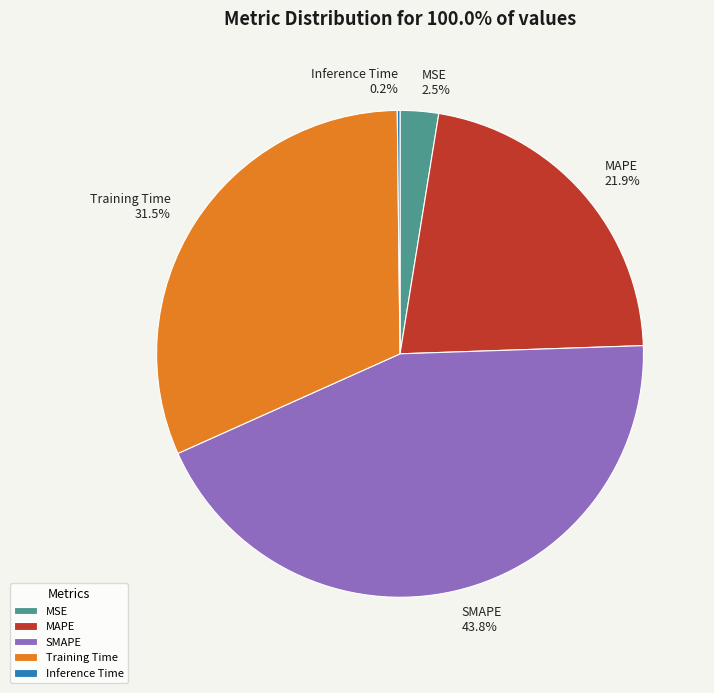

Which slice is the largest?

SMAPE